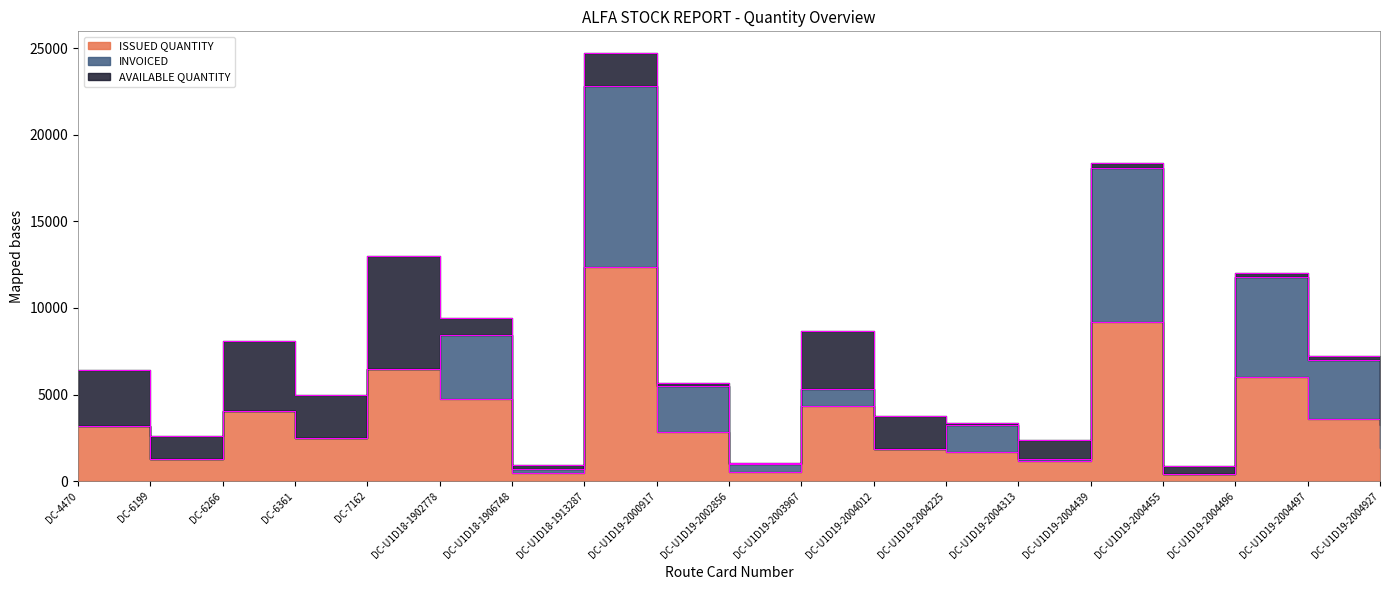

What are all the series names shown in the legend?

ISSUED QUANTITY, INVOICED, AVAILABLE QUANTITY